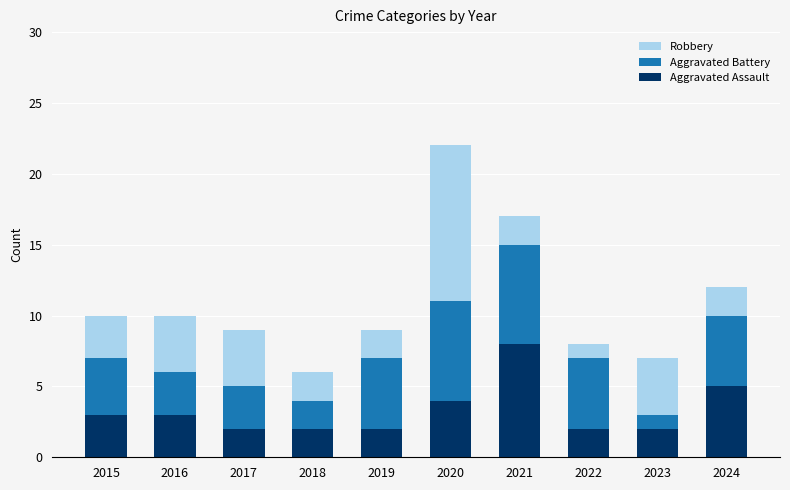

How many bars are there in total?

10